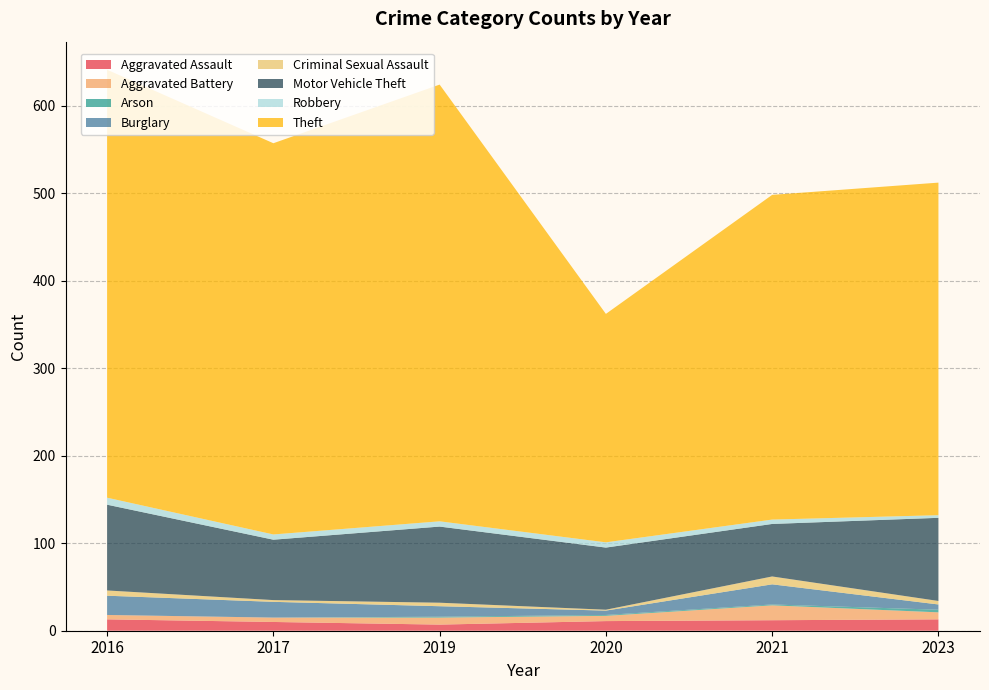

Is it true that Aggravated Assault equals 11 at 2020?

True